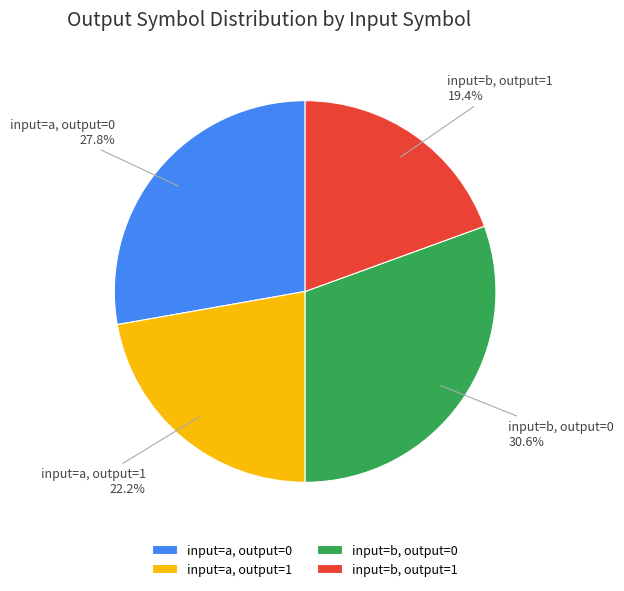

How much of the chart is everything except input=b, output=0?

69.4%